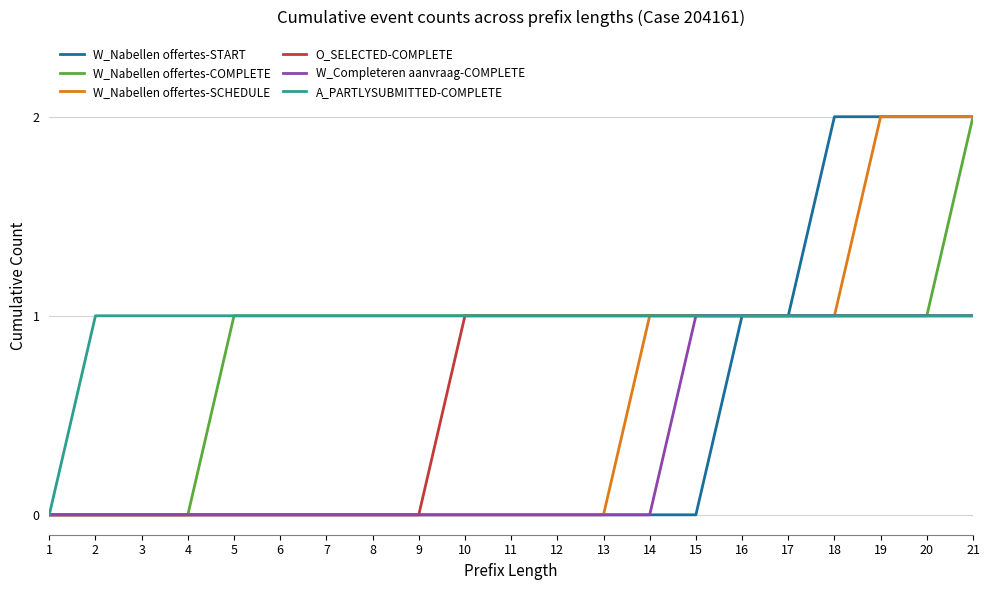

Reading left to right, extract all data points from this chart.

W_Nabellen offertes-START: 0	0	0	0	0	0	0	0	0	0	0	0	0	0	0	1	1	2	2	2	2
W_Nabellen offertes-COMPLETE: 0	0	0	0	1	1	1	1	1	1	1	1	1	1	1	1	1	1	1	1	2
W_Nabellen offertes-SCHEDULE: 0	0	0	0	0	0	0	0	0	0	0	0	0	1	1	1	1	1	2	2	2
O_SELECTED-COMPLETE: 0	0	0	0	0	0	0	0	0	1	1	1	1	1	1	1	1	1	1	1	1
W_Completeren aanvraag-COMPLETE: 0	0	0	0	0	0	0	0	0	0	0	0	0	0	1	1	1	1	1	1	1
A_PARTLYSUBMITTED-COMPLETE: 0	1	1	1	1	1	1	1	1	1	1	1	1	1	1	1	1	1	1	1	1